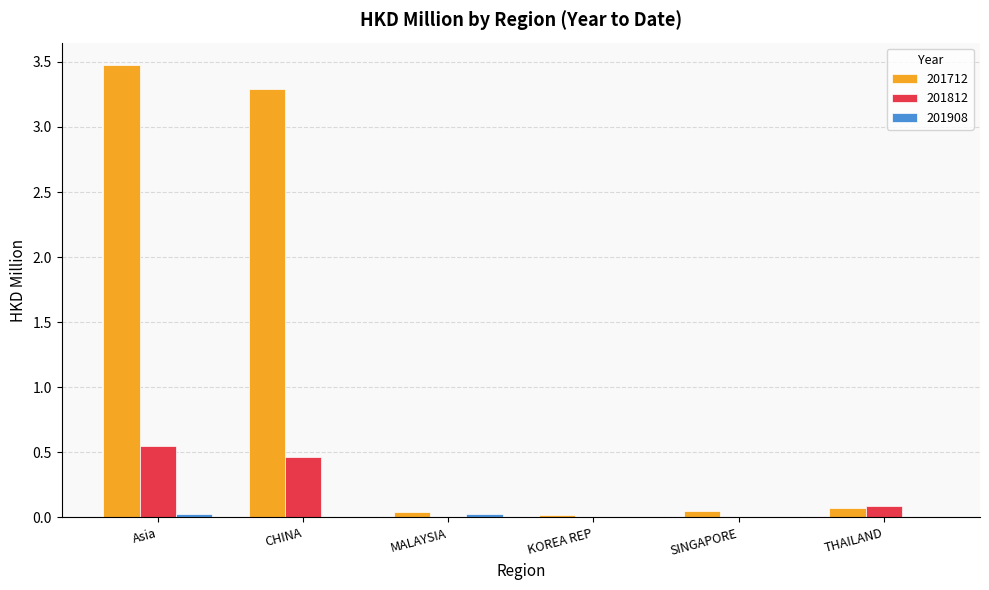

Is the value of 201812 at THAILAND greater than the value of 201712 at CHINA?

No